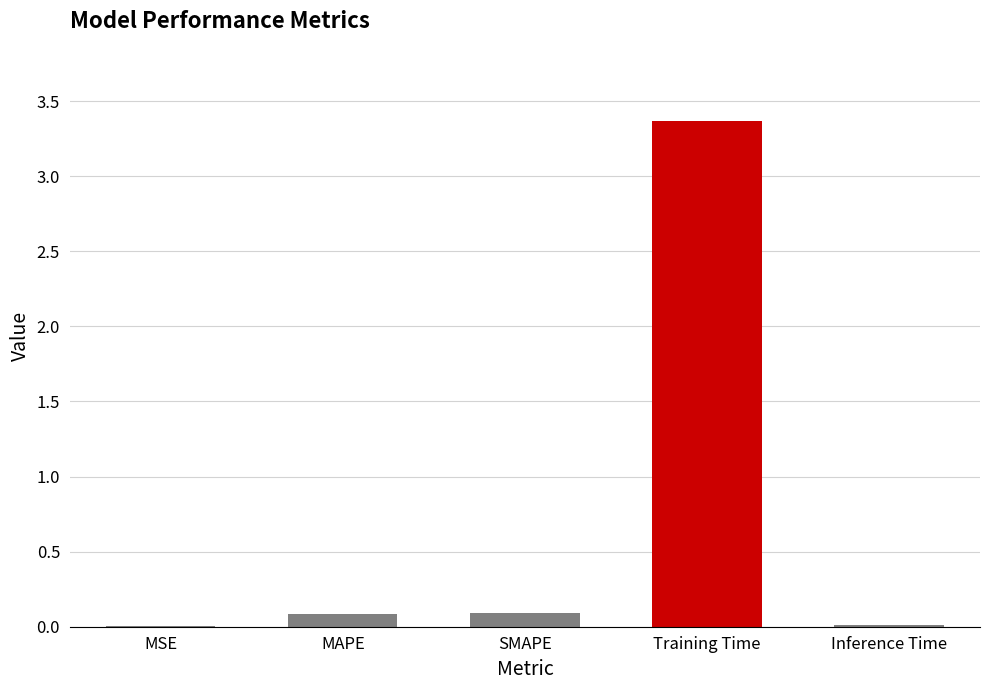

Rank the categories by value from highest to lowest.

Training Time, SMAPE, MAPE, Inference Time, MSE